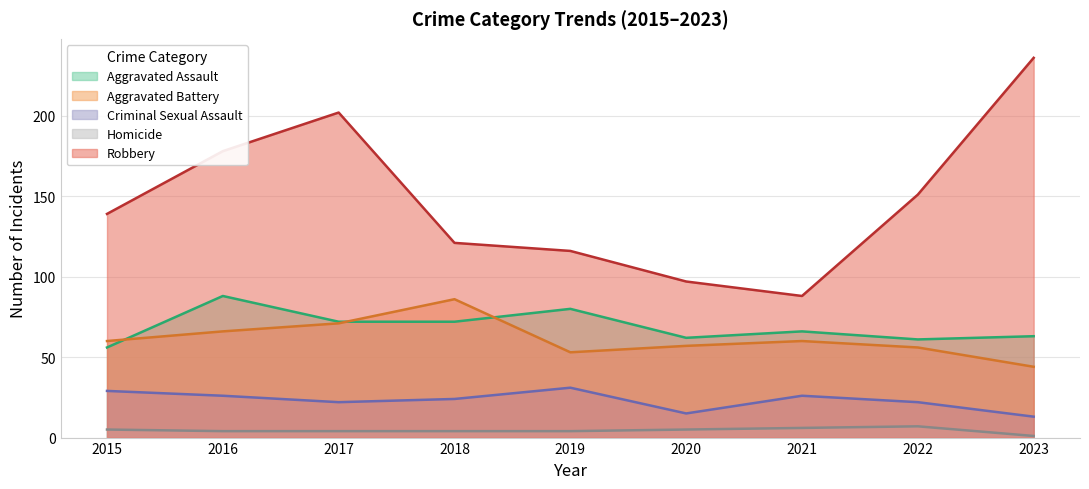

Between 2017 and 2020, which series saw the biggest shift?

Robbery